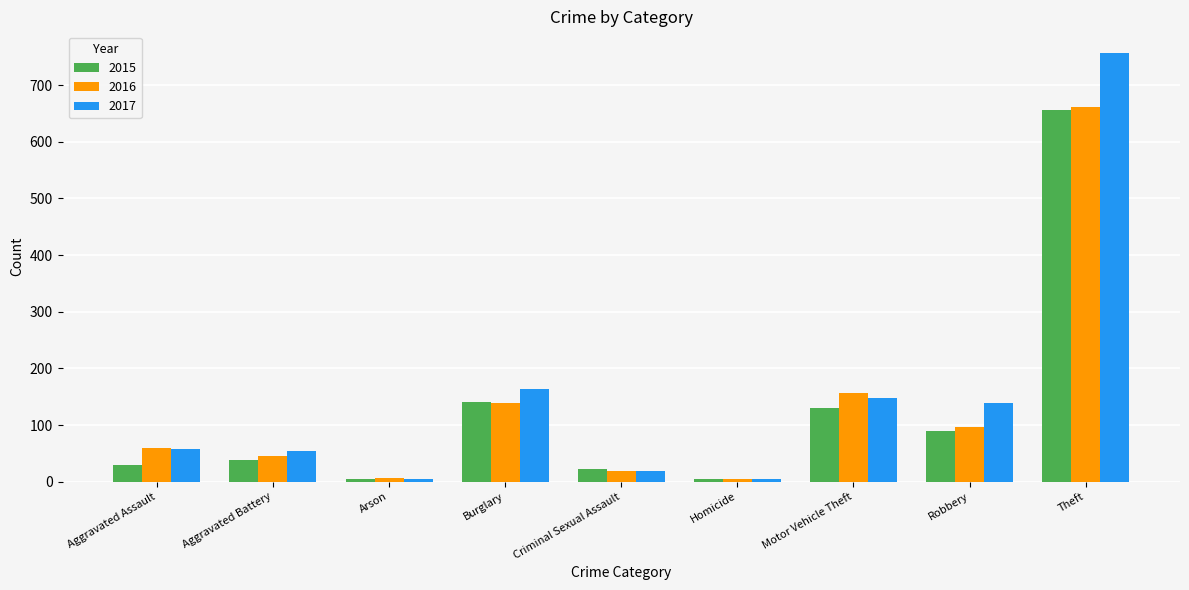

Is it true that 2015 equals 59 at Motor Vehicle Theft?

False